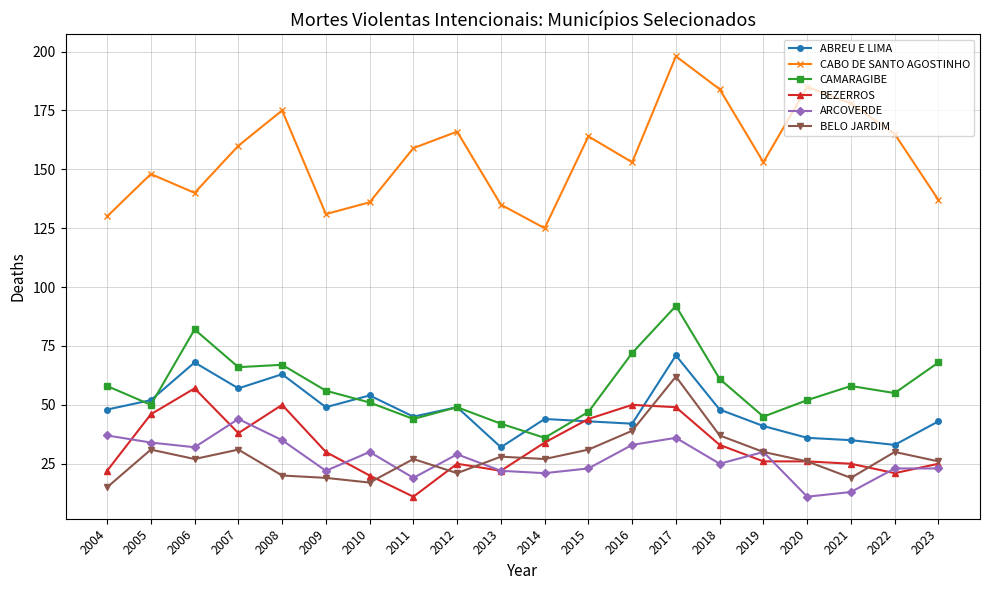

What is the sum of all ARCOVERDE values?

542